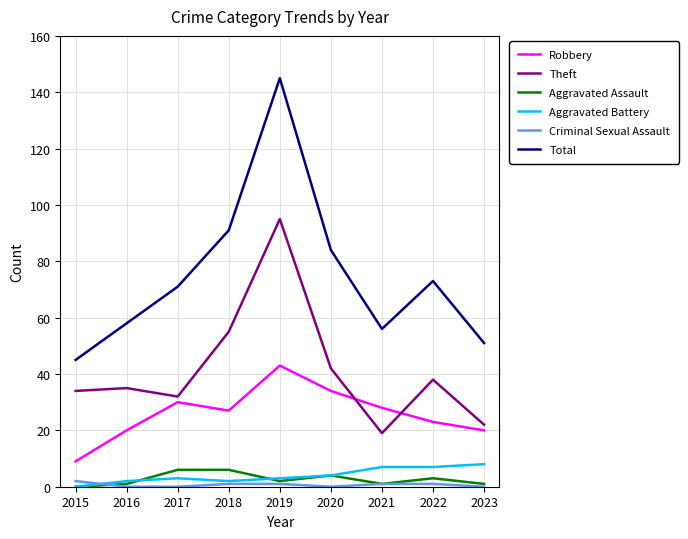

What is the difference between the highest and lowest values at 2020?

84